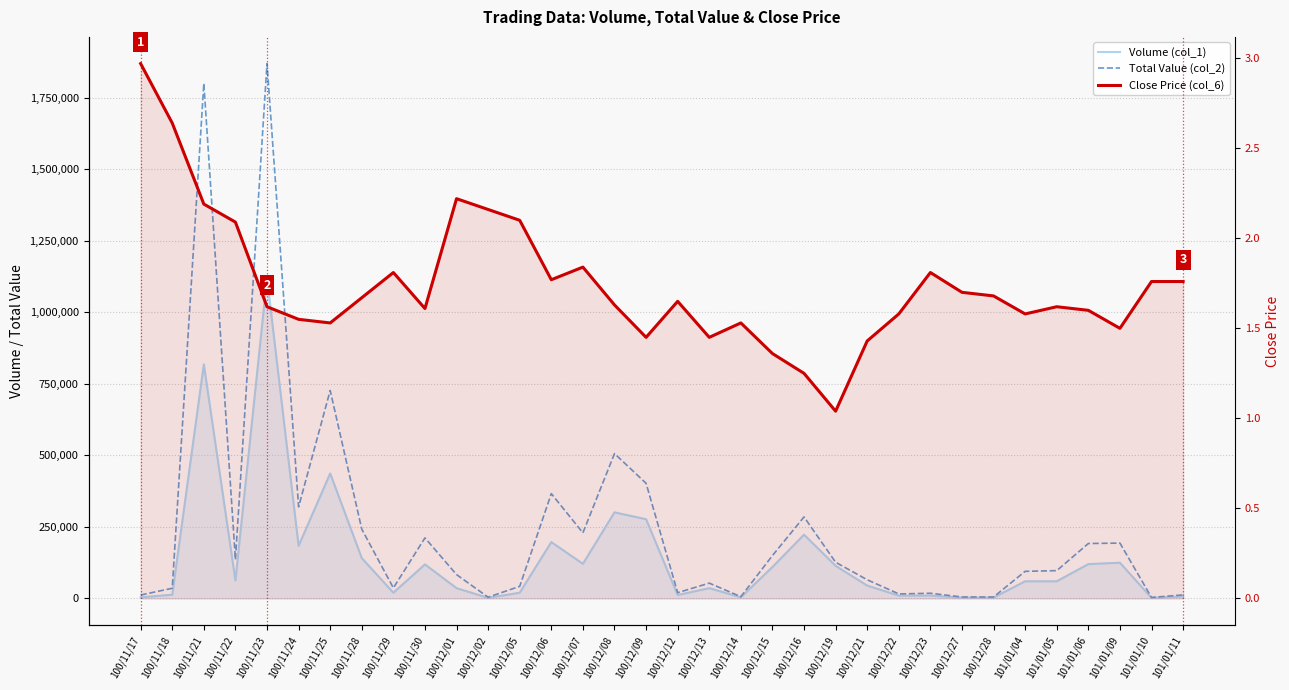

List the labels in order of Volume (col_1) value, largest first.

100/11/23, 100/11/21, 100/11/25, 100/12/08, 100/12/09, 100/12/16, 100/12/06, 100/11/24, 100/11/28, 101/01/09, 100/12/07, 101/01/06, 100/11/30, 100/12/19, 100/12/15, 100/11/22, 101/01/04, 101/01/05, 100/12/21, 100/12/01, 100/12/13, 100/11/29, 100/12/05, 100/11/18, 100/12/12, 100/12/22, 100/12/23, 101/01/11, 100/11/17, 100/12/14, 100/12/27, 100/12/28, 100/12/02, 101/01/10